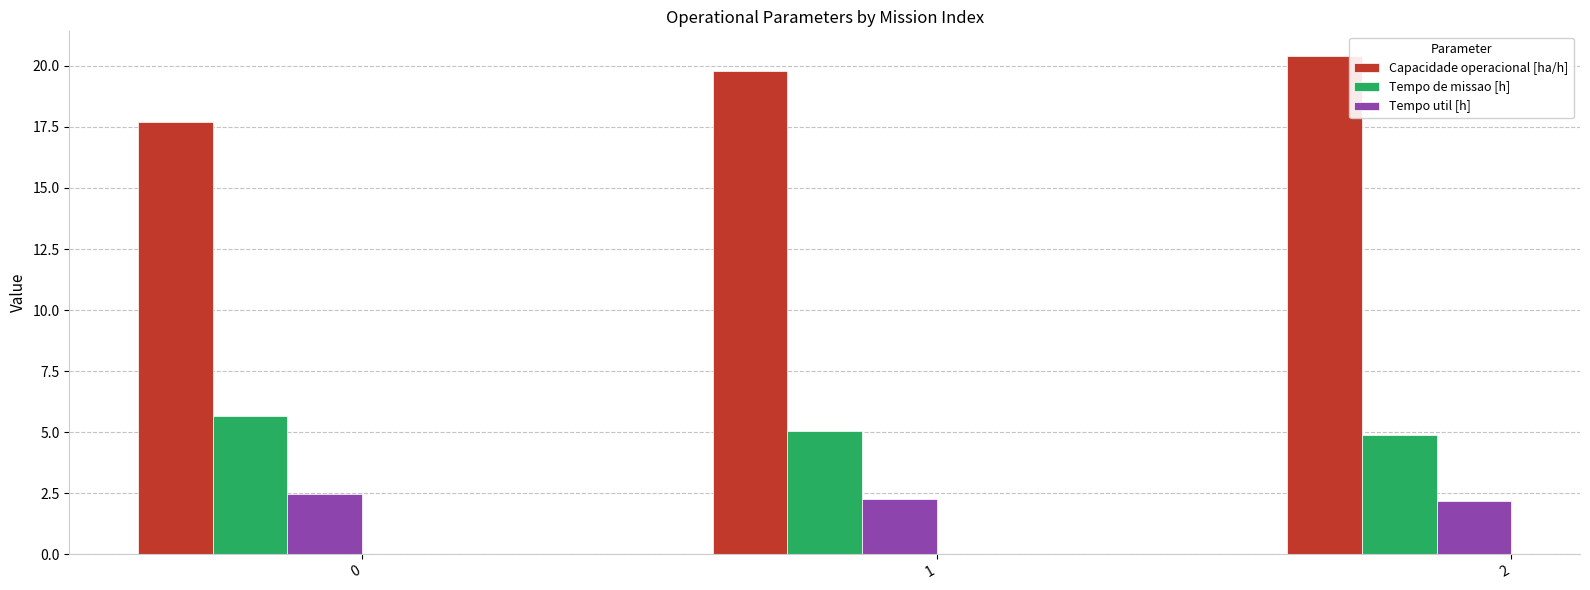

Is it true that Tempo de missao [h] equals 5.0 at 1?

True